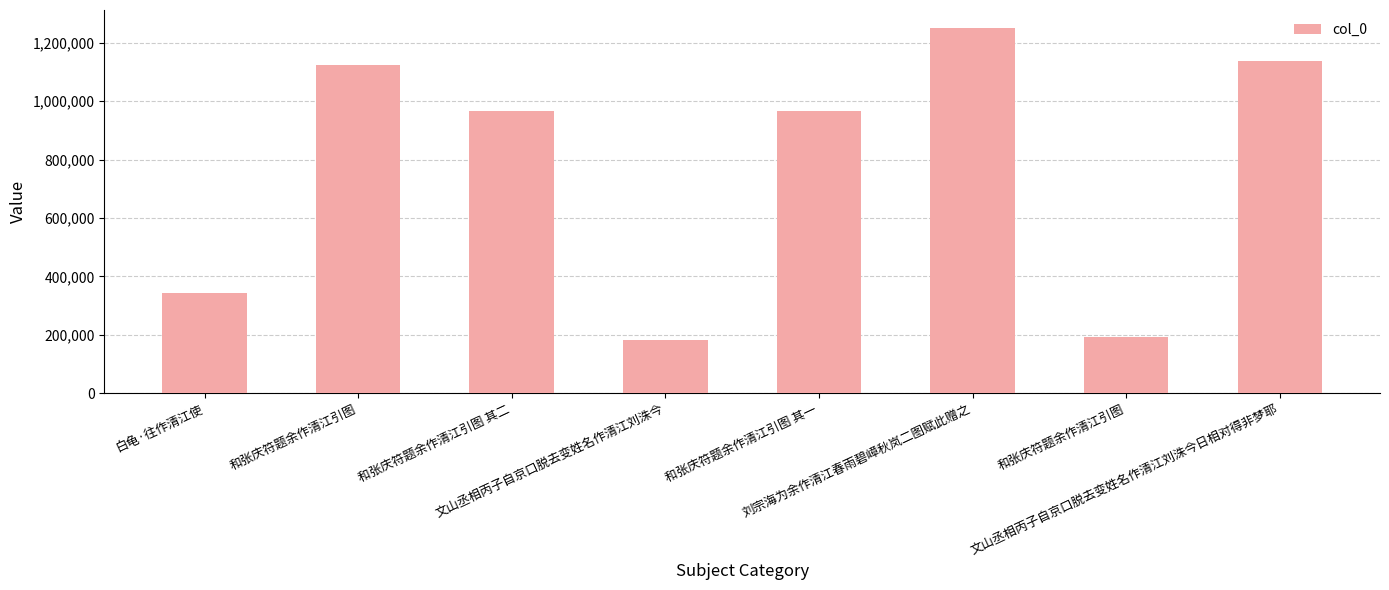

What is the difference between the values at 和张庆符题余作清江引图 and 文山丞相丙子自京口脱去变姓名作清江刘洙今日相对得非梦耶?

15206